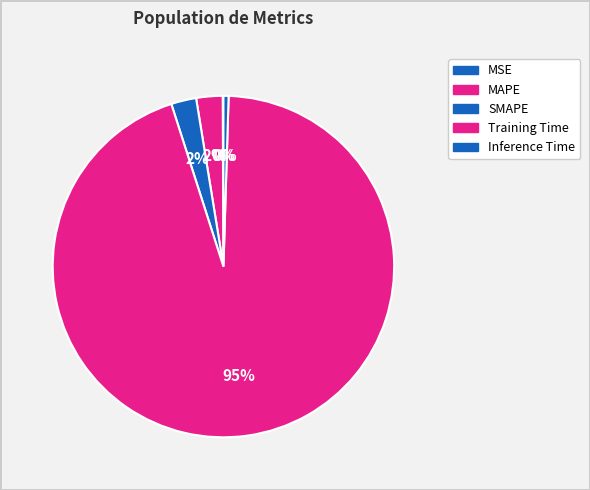

What portion of the pie excludes MAPE?

97.5%